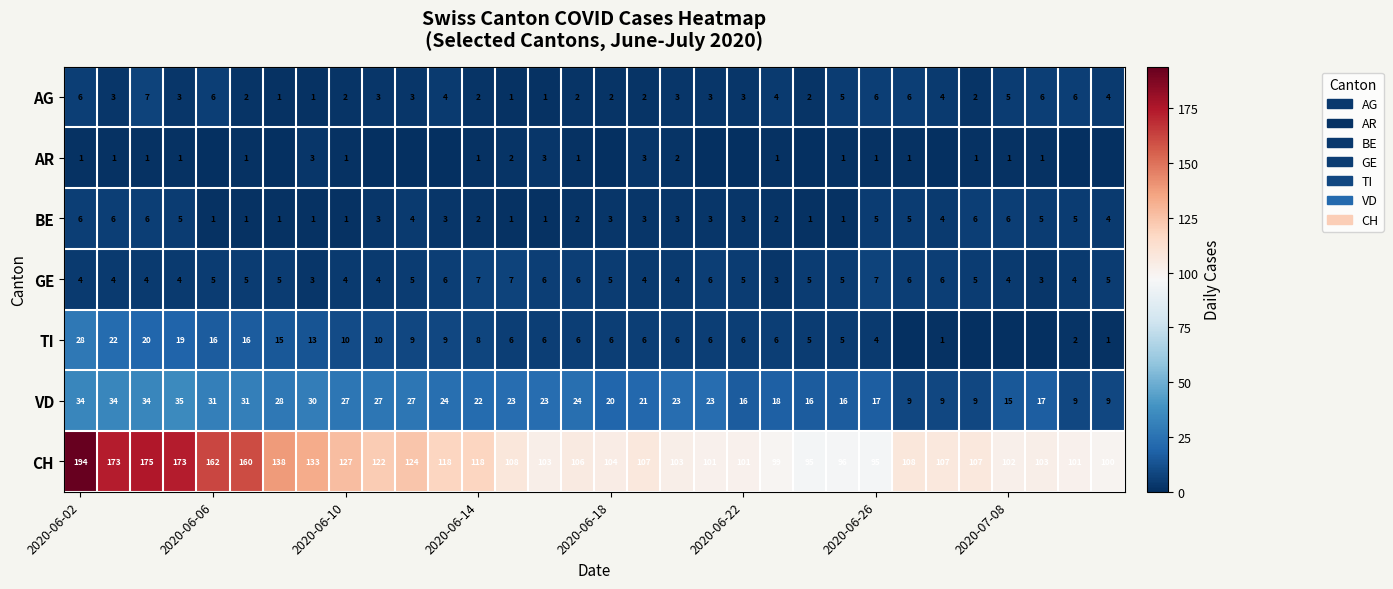

Where does the AG series first go above 3?

2020-06-02